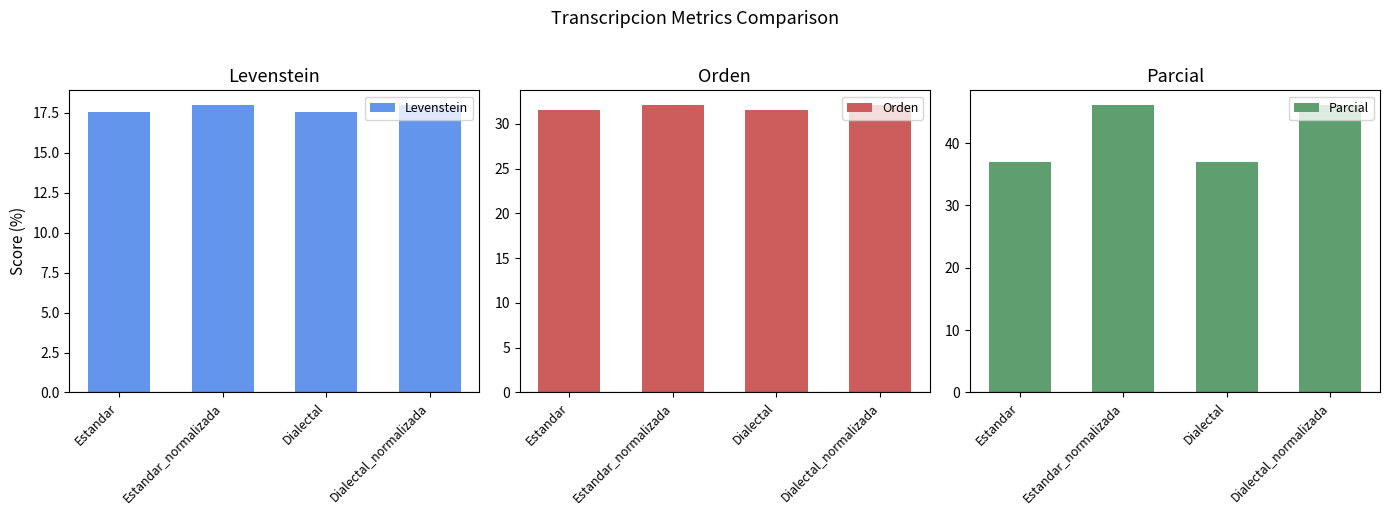

Which series changed the most between Estandar and Dialectal_normalizada?

Parcial